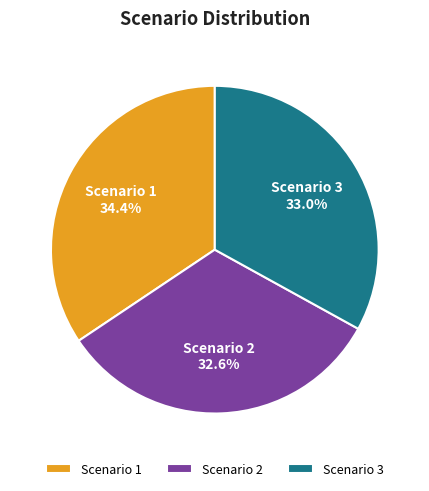

Approximately how many times larger is the value at Scenario 1 compared to Scenario 3?

1.0